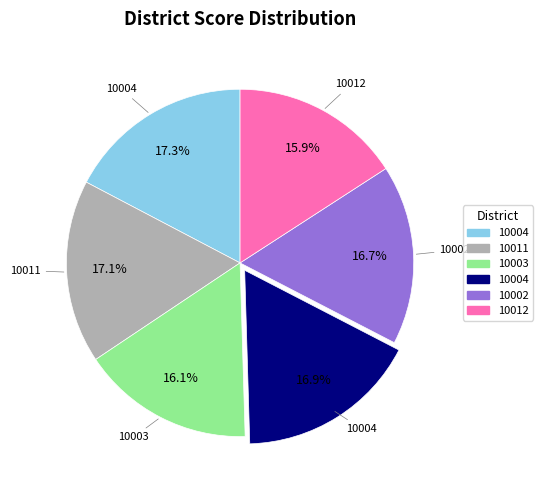

How many slices are in this pie chart?

6